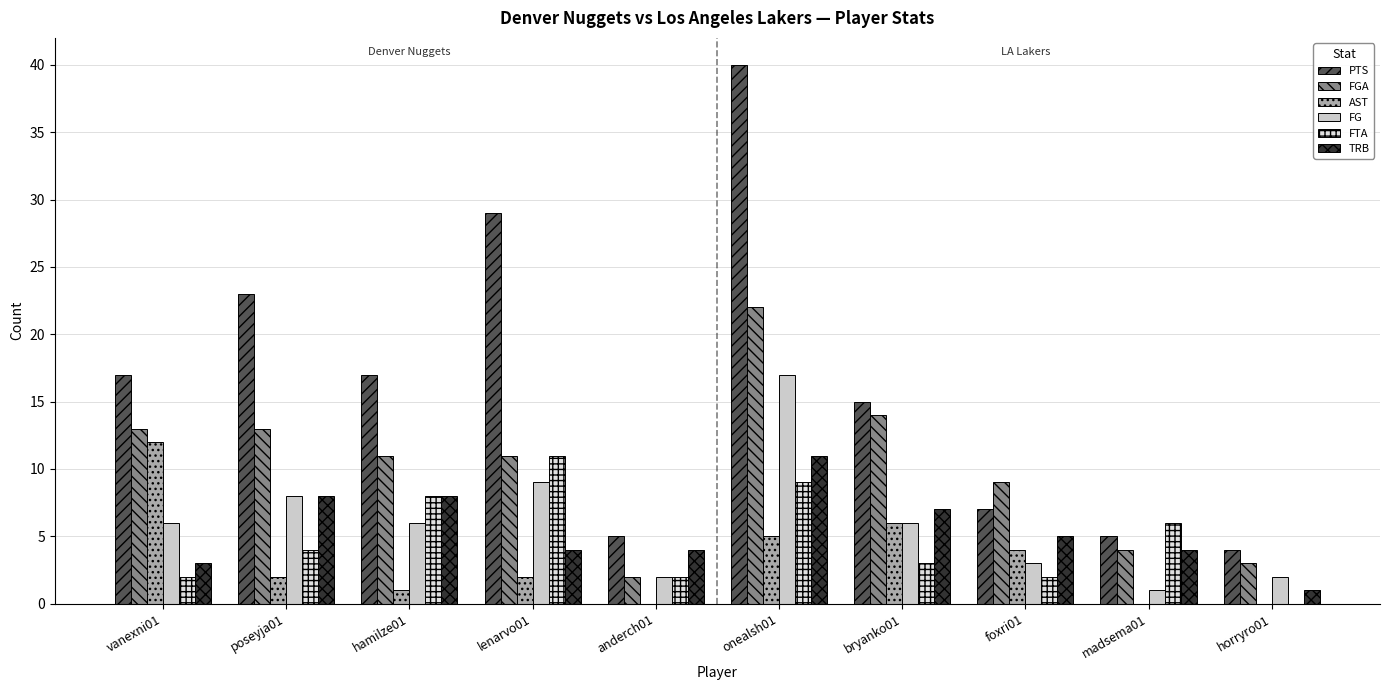

Reading left to right, extract all data points from this chart.

PTS: vanexni01=17	poseyja01=23	hamilze01=17	lenarvo01=29	anderch01=5	onealsh01=40	bryanko01=15	foxri01=7	madsema01=5	horryro01=4
FGA: vanexni01=13	poseyja01=13	hamilze01=11	lenarvo01=11	anderch01=2	onealsh01=22	bryanko01=14	foxri01=9	madsema01=4	horryro01=3
AST: vanexni01=12	poseyja01=2	hamilze01=1	lenarvo01=2	anderch01=0	onealsh01=5	bryanko01=6	foxri01=4	madsema01=0	horryro01=0
FG: vanexni01=6	poseyja01=8	hamilze01=6	lenarvo01=9	anderch01=2	onealsh01=17	bryanko01=6	foxri01=3	madsema01=1	horryro01=2
FTA: vanexni01=2	poseyja01=4	hamilze01=8	lenarvo01=11	anderch01=2	onealsh01=9	bryanko01=3	foxri01=2	madsema01=6	horryro01=0
TRB: vanexni01=3	poseyja01=8	hamilze01=8	lenarvo01=4	anderch01=4	onealsh01=11	bryanko01=7	foxri01=5	madsema01=4	horryro01=1